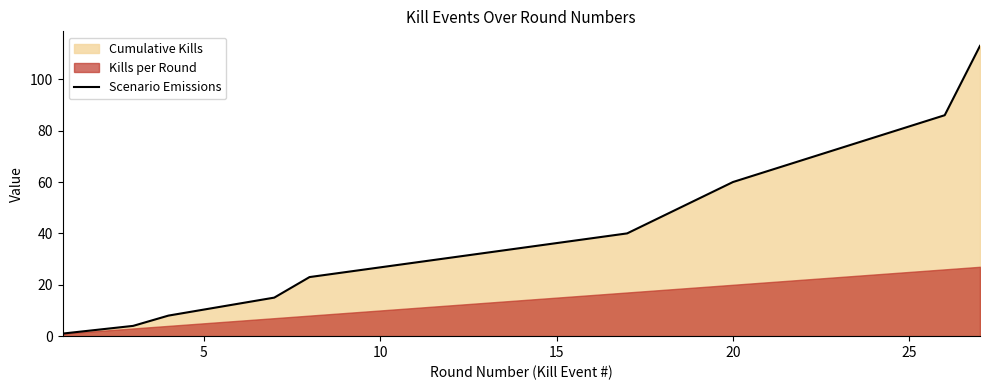

Count the number of categories in the chart.

9